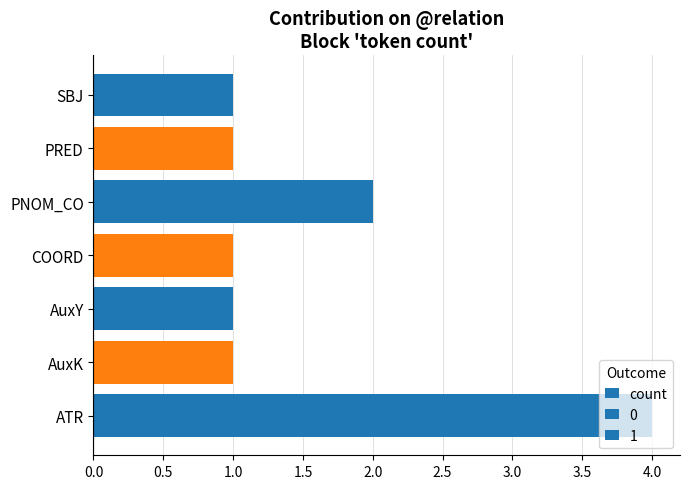

What is the sum of all values?

11